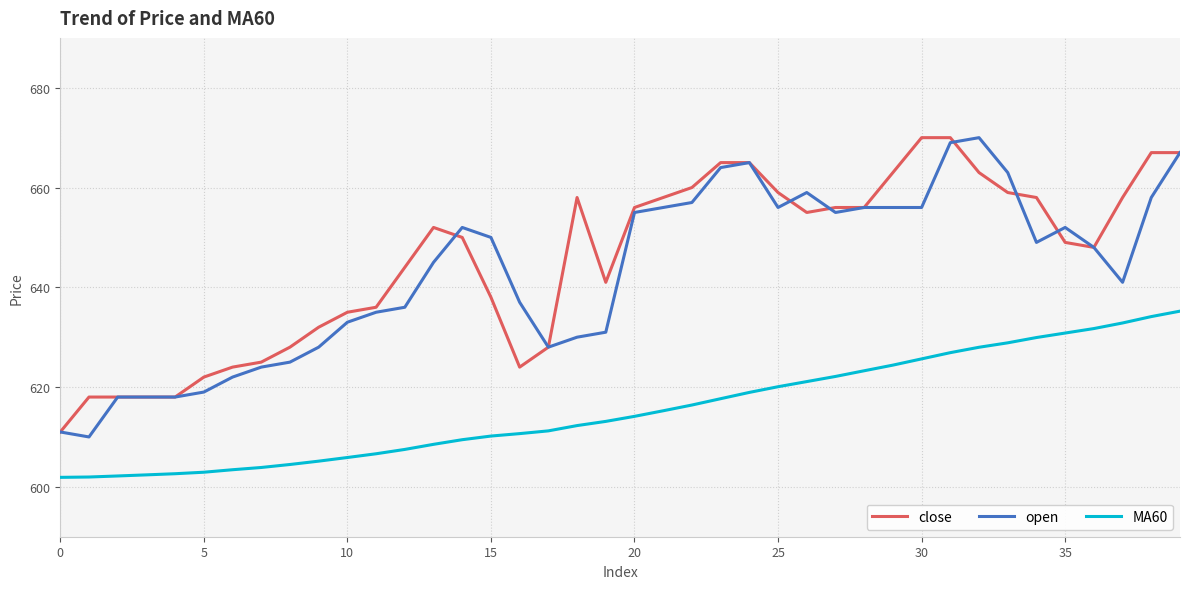

What is the greatest value displayed?

670.0